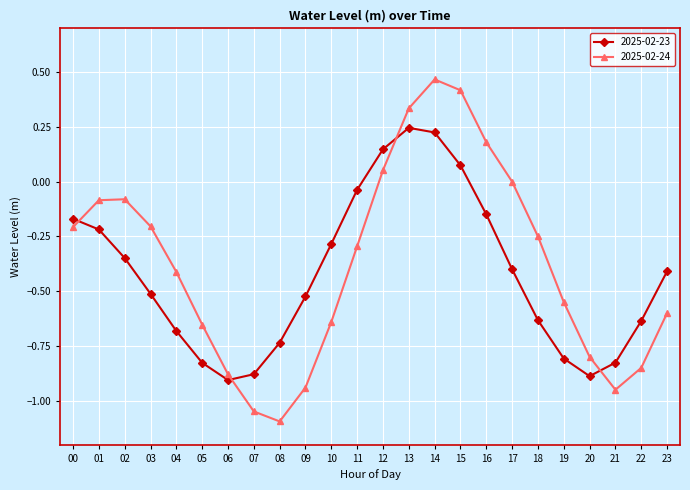

At which category is the sum across all series the highest?

14